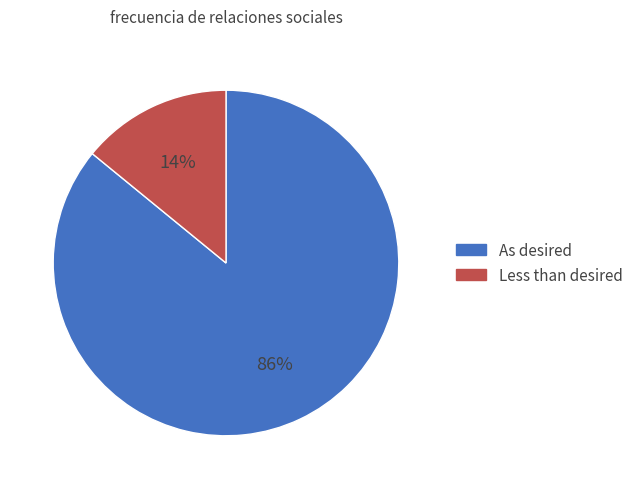

Is there any slice that represents more than half of the pie?

Yes